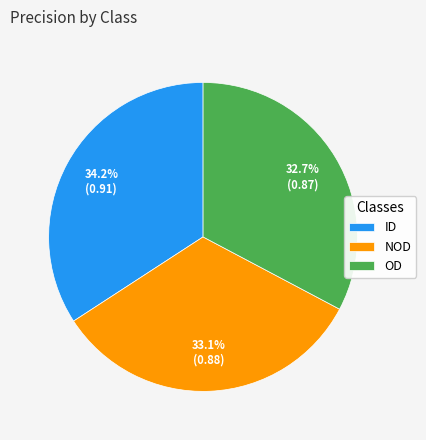

Count the number of slices in the pie.

3